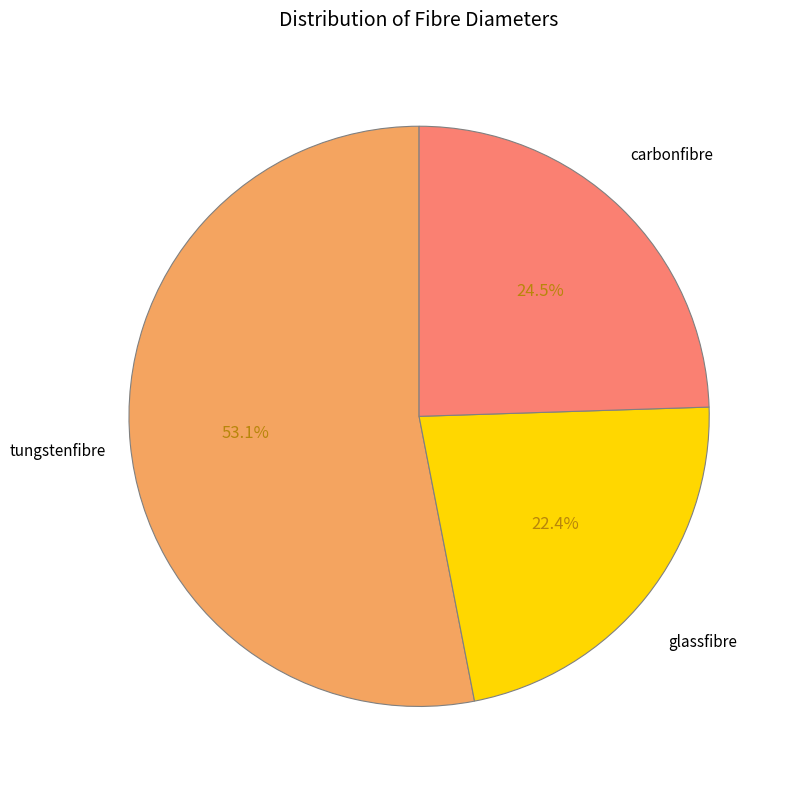

Does any single category account for the majority?

Yes